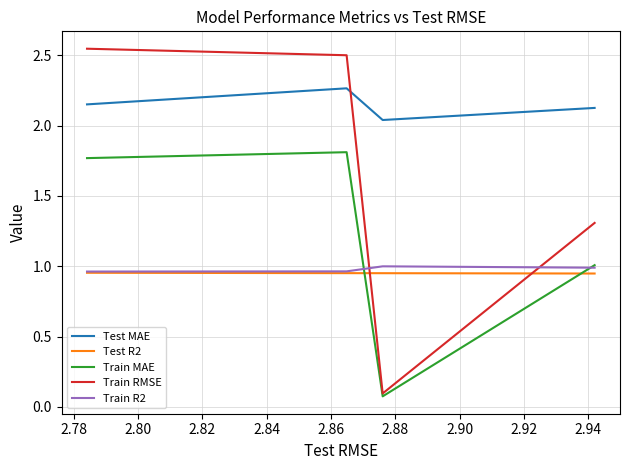

How many series are shown in this chart?

5